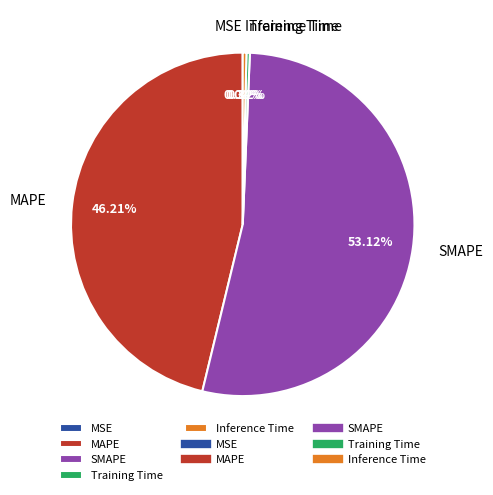

What is the largest slice in the pie chart?

SMAPE